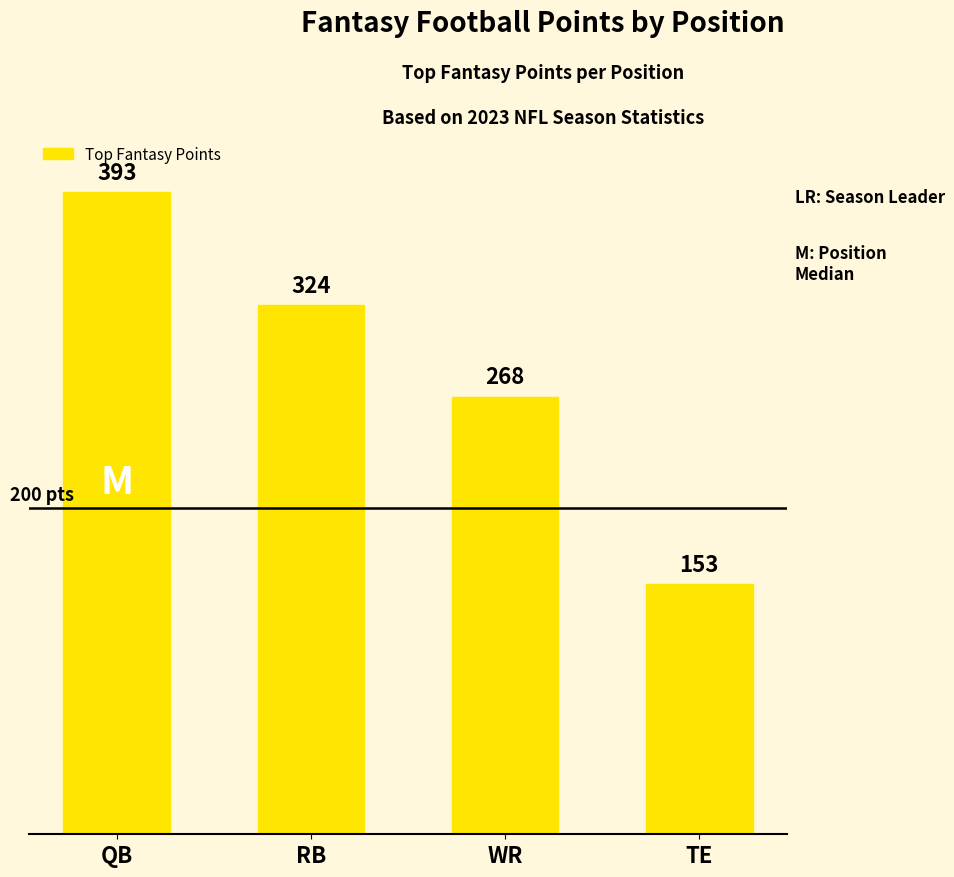

Which label corresponds to the smallest value in the chart?

TE